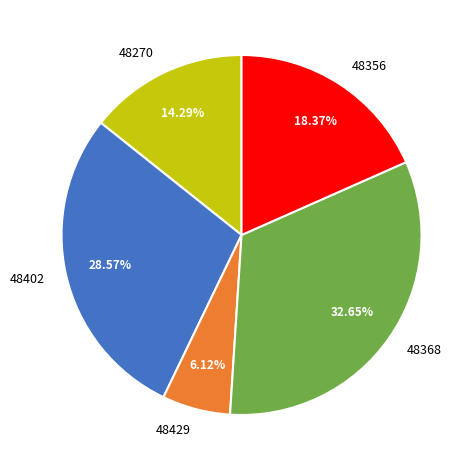

Is the sum of 48270 and 48429 greater than half?

No